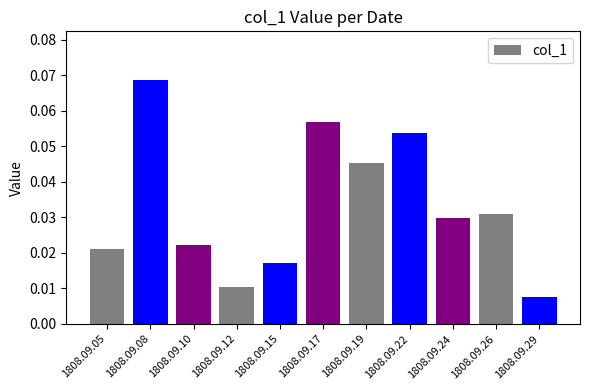

Which category has the lowest value across all series?

1808.09.29